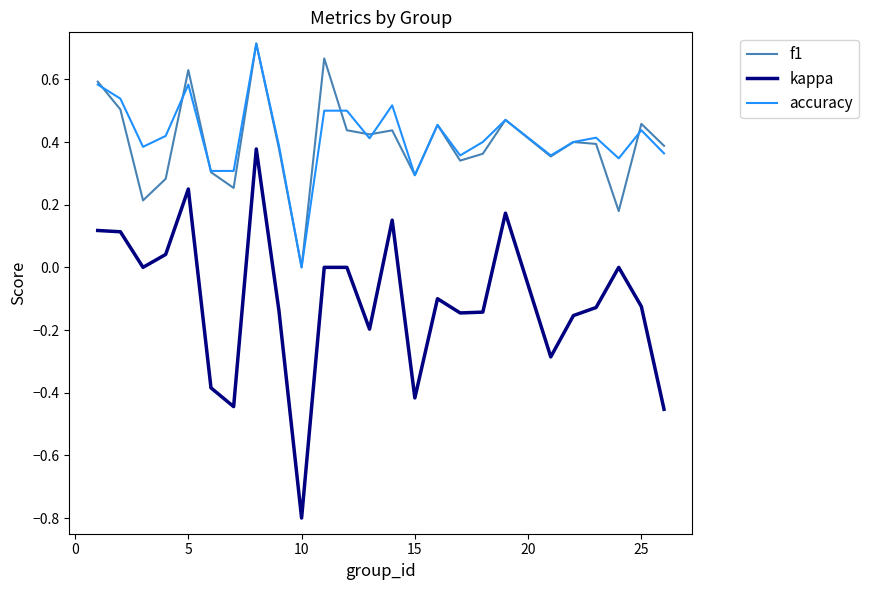

Which series has the largest range (max minus min)?

kappa